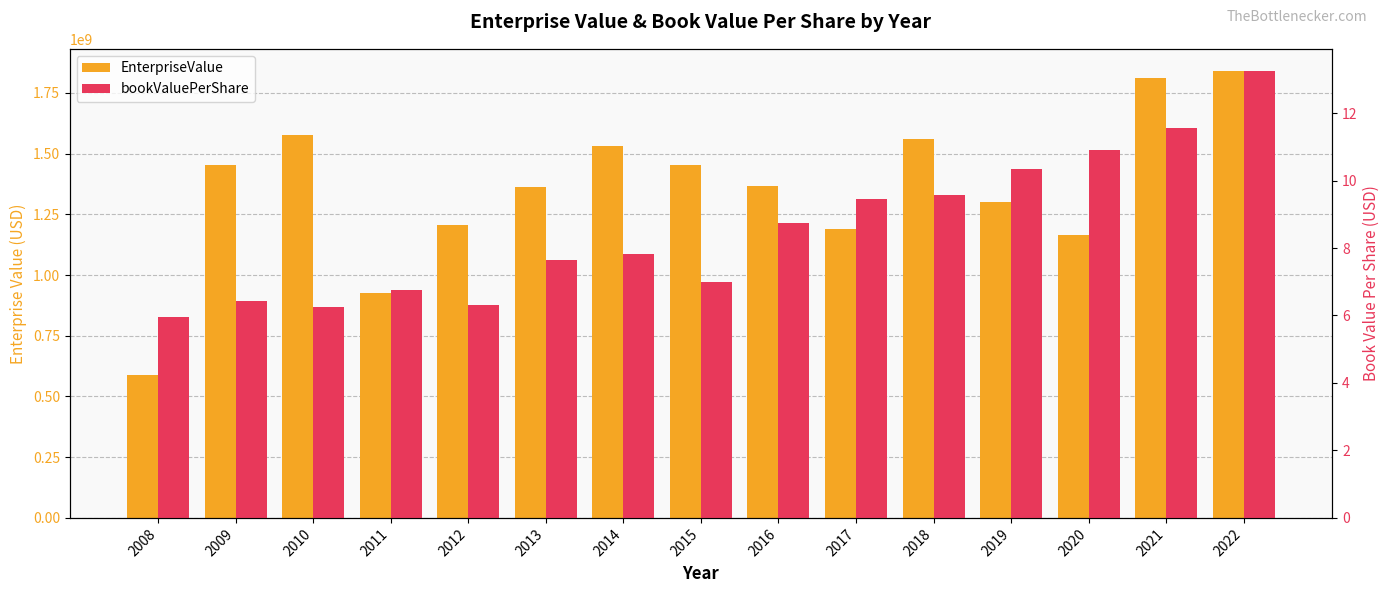

How many distinct data groups are displayed?

2